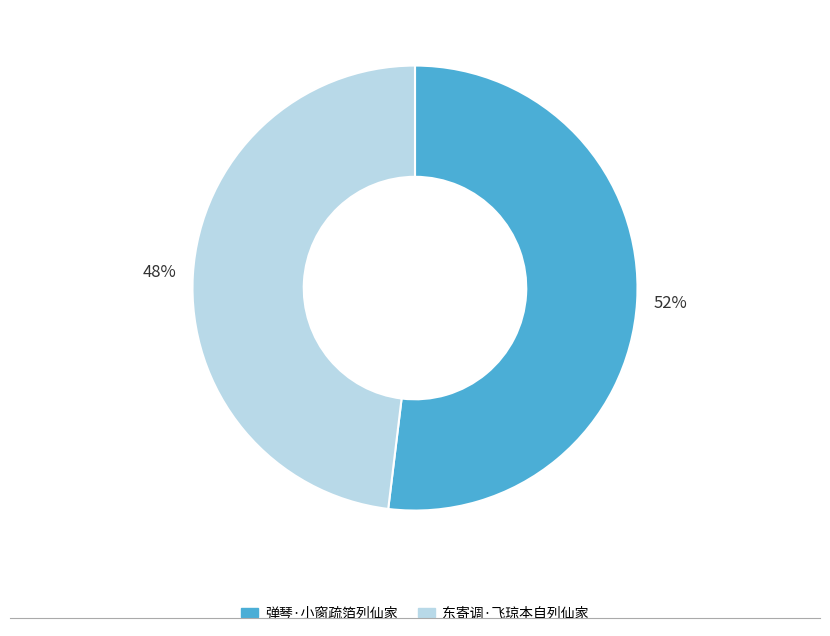

How many slices are in this pie chart?

2